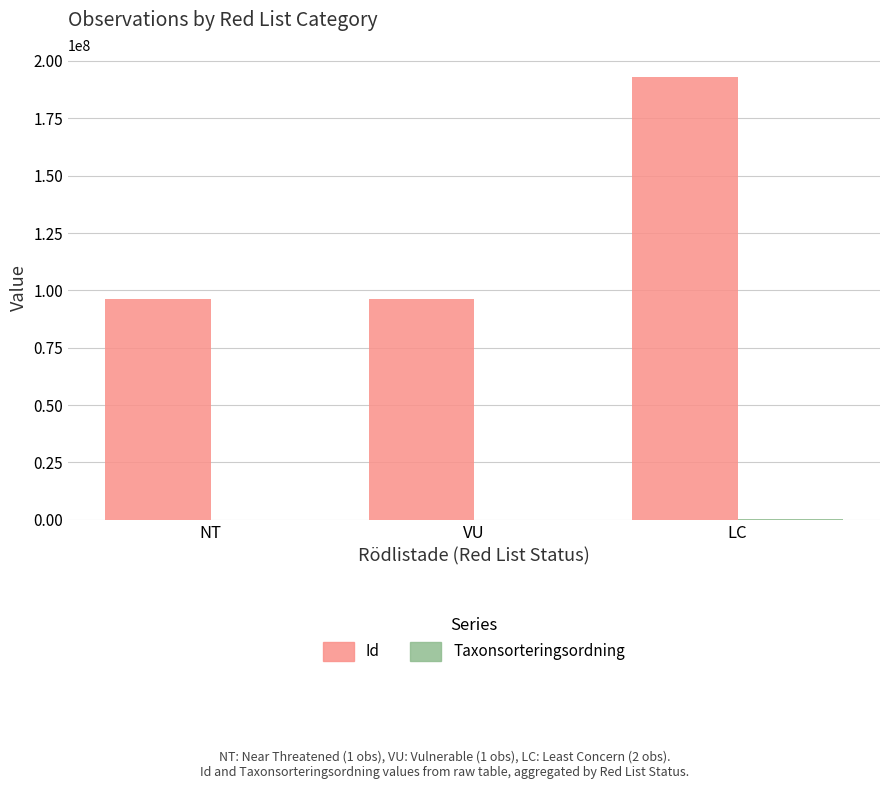

Between NT and LC, which series saw the biggest shift?

Id